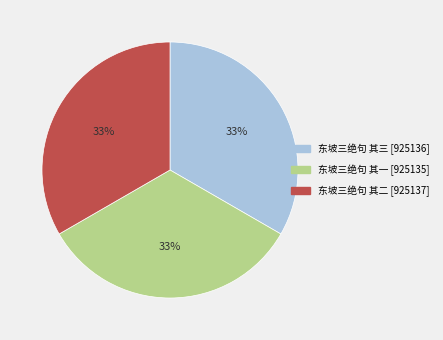

How many slices are in this pie chart?

3